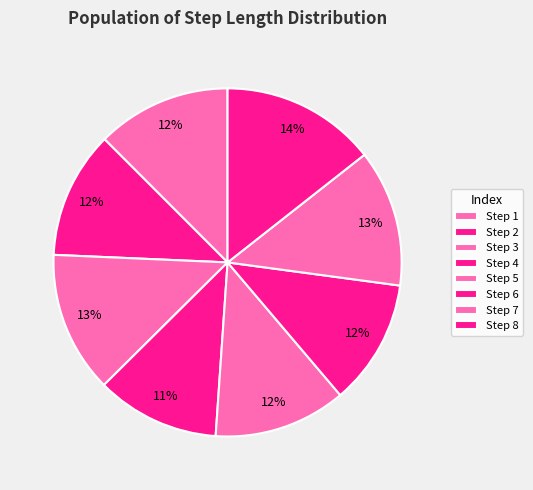

Is there any slice that represents more than half of the pie?

No